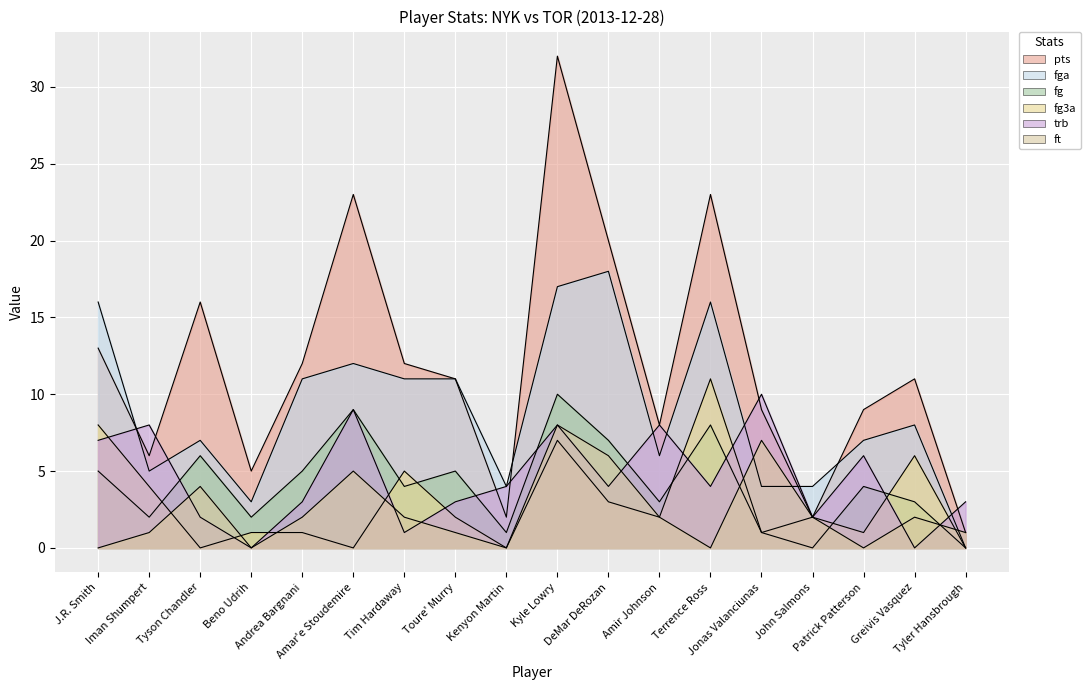

Count the fg values in the range 2 to 6.

10